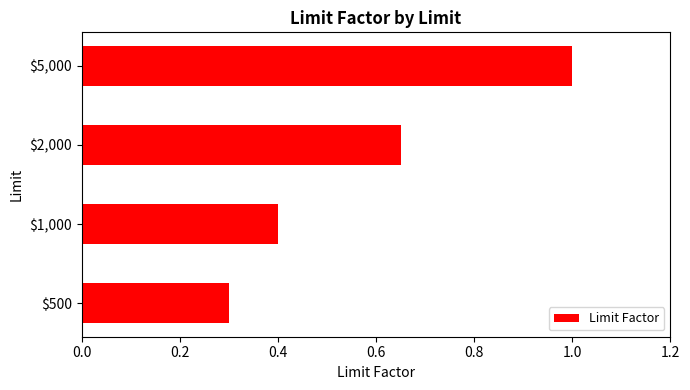

What is the average value?

0.6